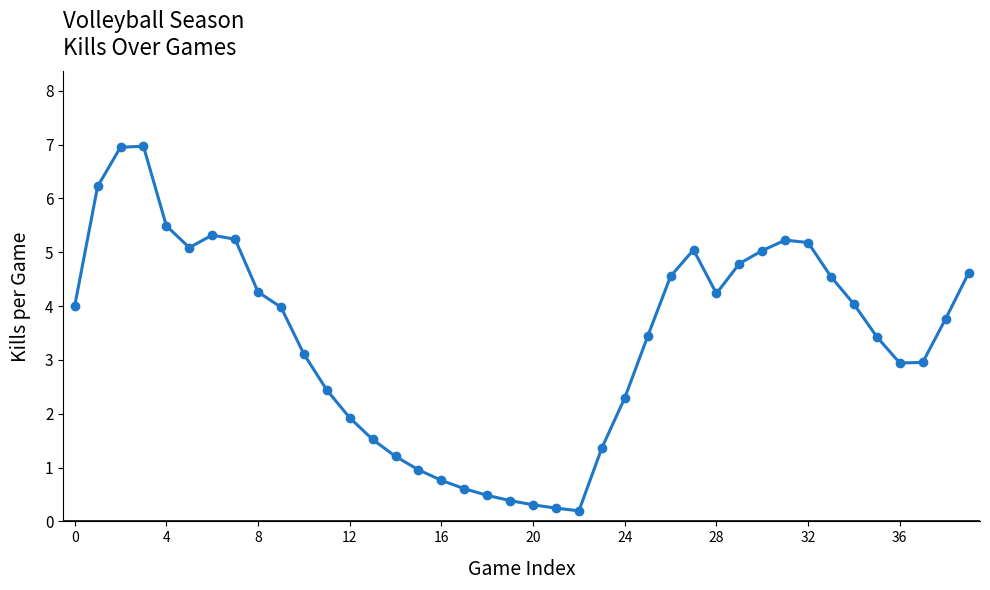

What is the value of the 8th point from the left?

5.2